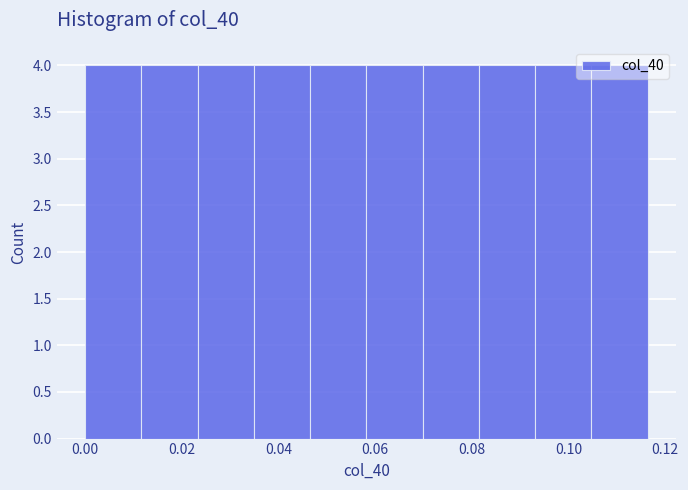

Reading left to right, transcribe this chart: for each bar, give the range it covers on the x-axis and its height. Neither the bar edges nor the heights are printed on the chart, so give them approximately, as read against the axes.

0.000 to 0.012: 4
0.012 to 0.024: 4
0.024 to 0.034: 4
0.034 to 0.046: 4
0.046 to 0.058: 4
0.058 to 0.070: 4
0.070 to 0.082: 4
0.082 to 0.094: 4
0.094 to 0.104: 4
0.104 to 0.116: 4